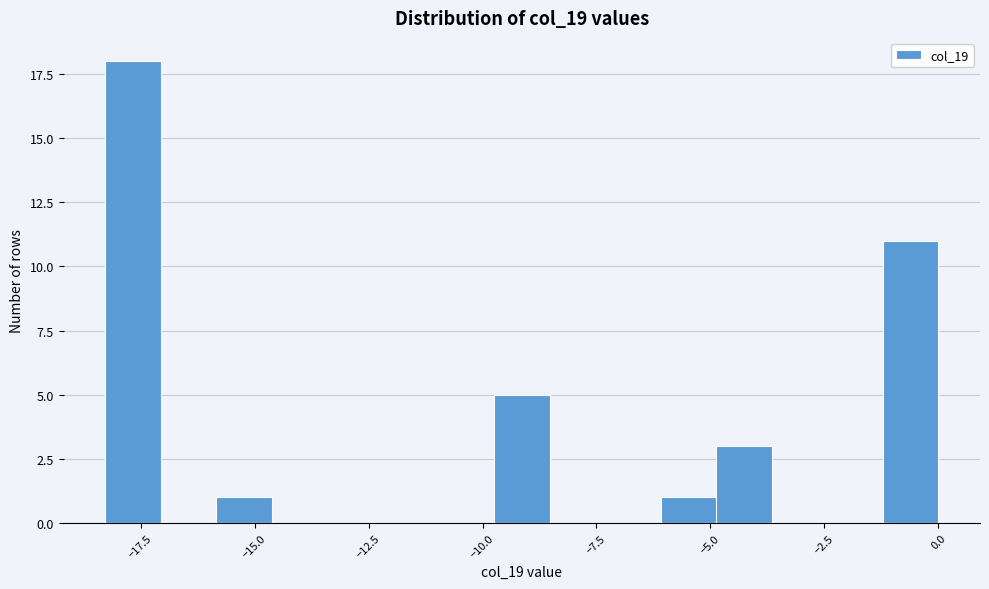

Read against the x-axis, roughly where is the centre of the tallest bar?

-17.5